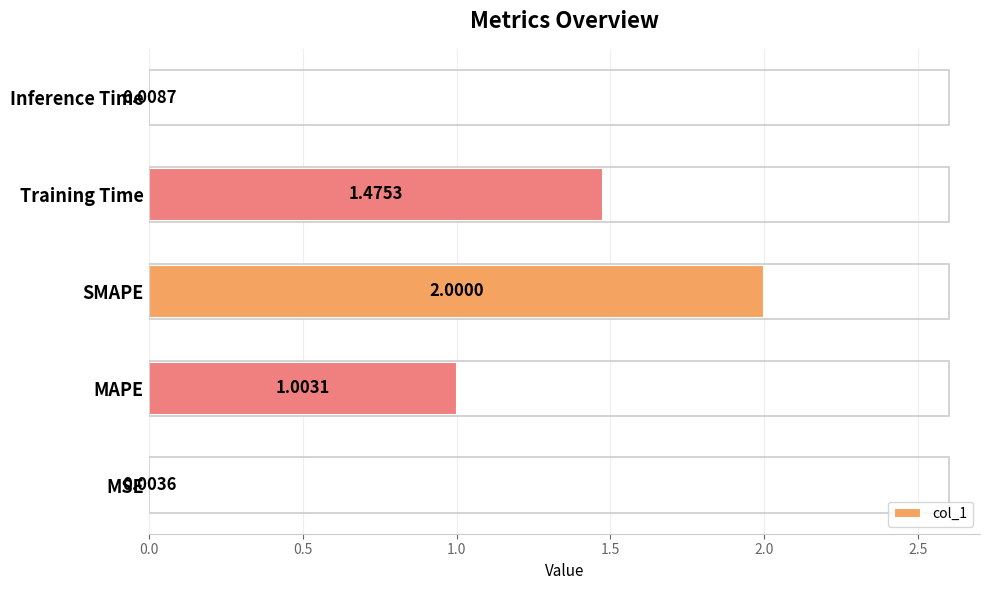

Which label corresponds to the largest value in the chart?

SMAPE